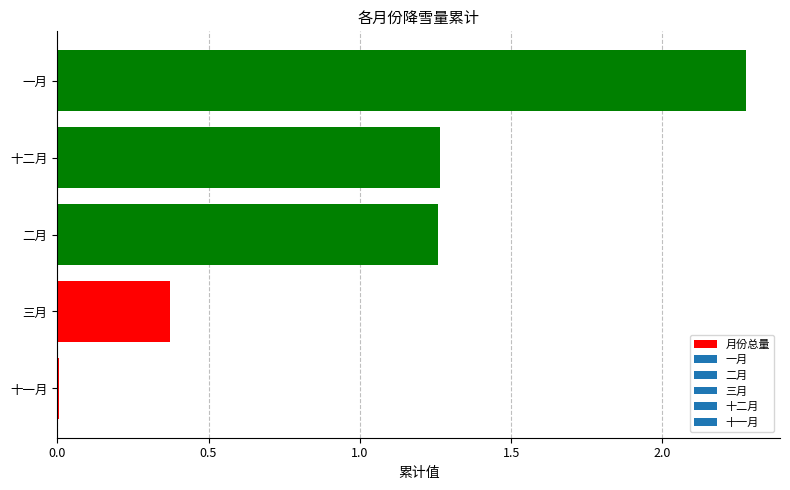

What is the sum of all values?

5.2